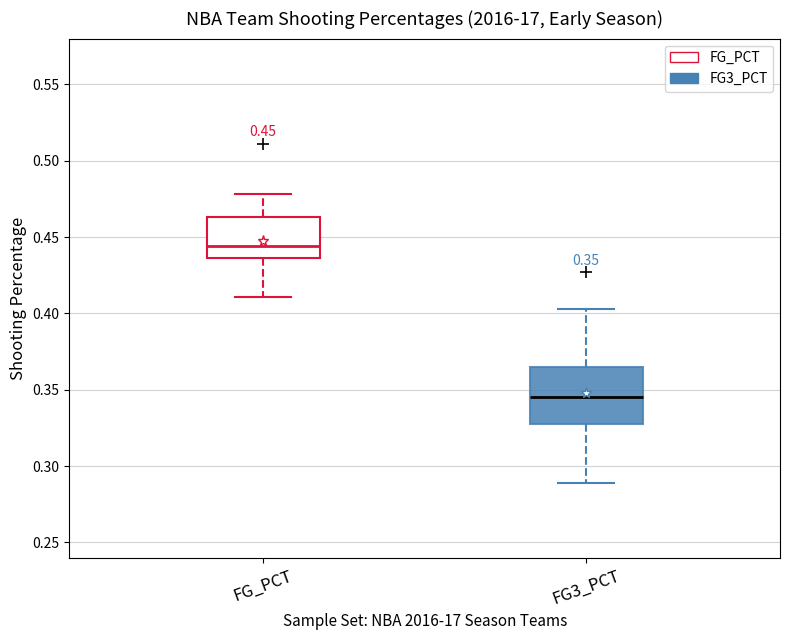

Which box has the highest median line?

FG_PCT